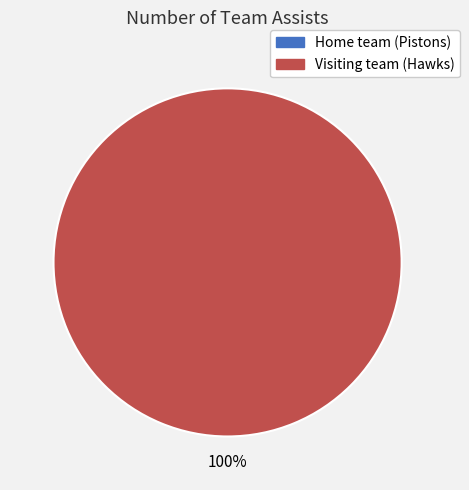

To the nearest percent, what is the difference between the largest and smallest slice percentages?

100%